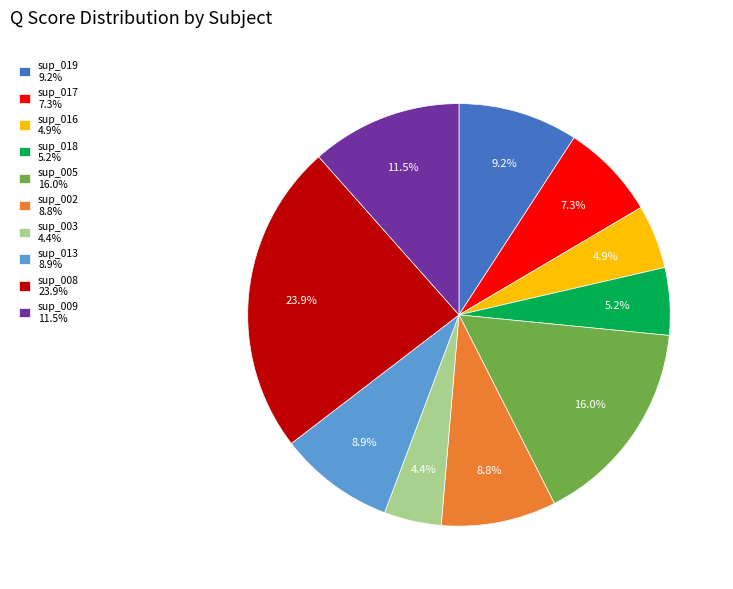

Does sup_002 represent more than half of the total?

No